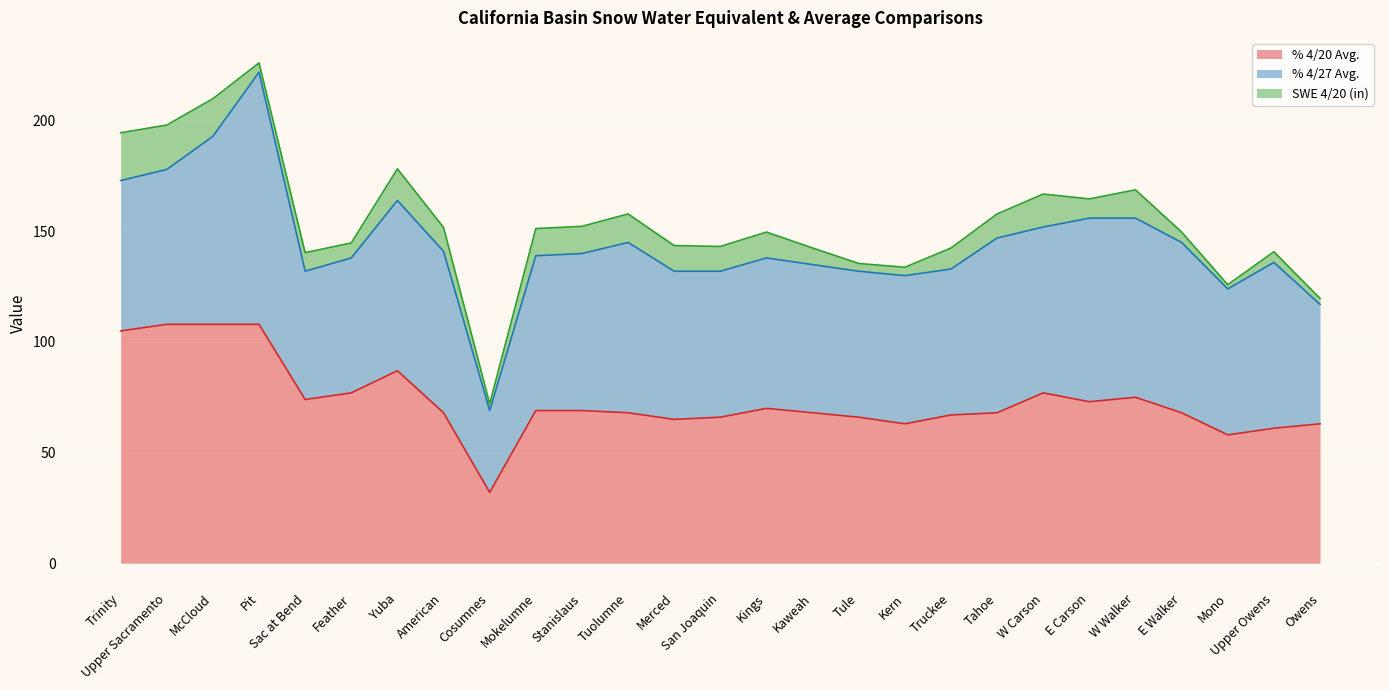

Which series has the widest spread of values?

% 4/27 Avg.